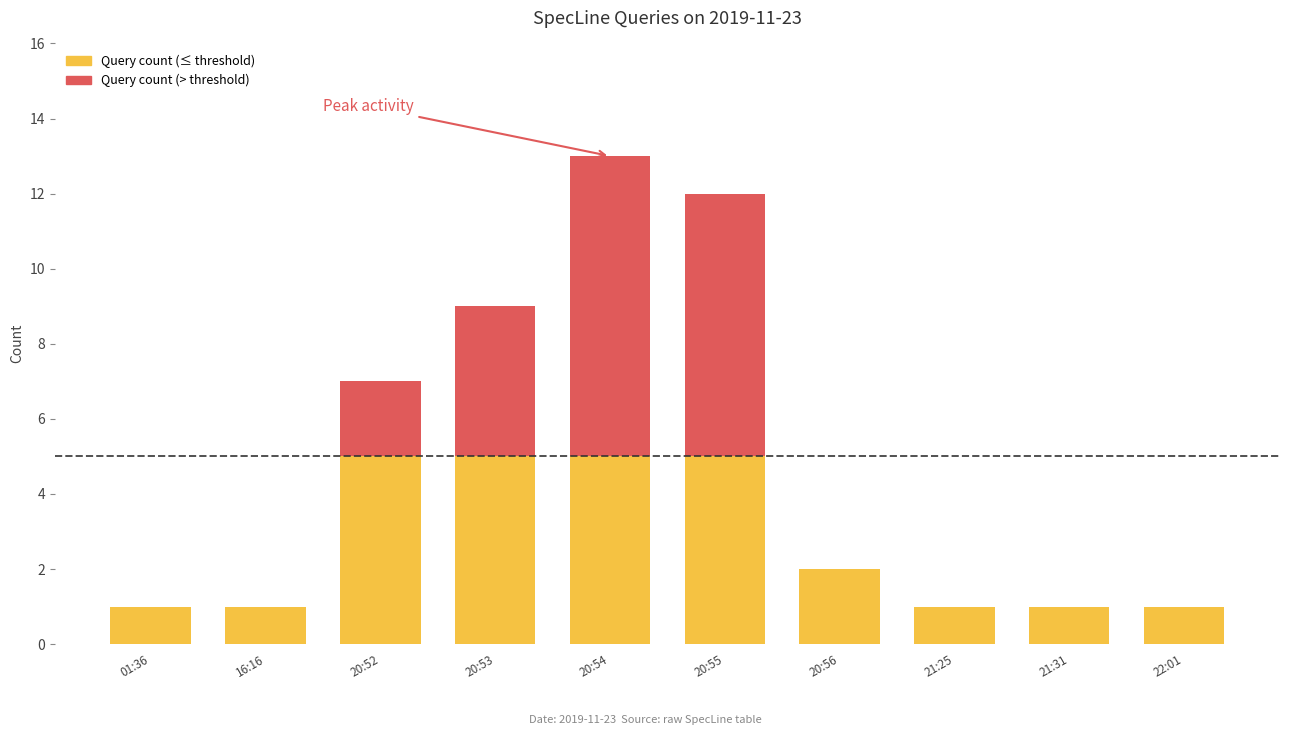

True or false: the data shows 1 at 2019-11-23 21:25.

False